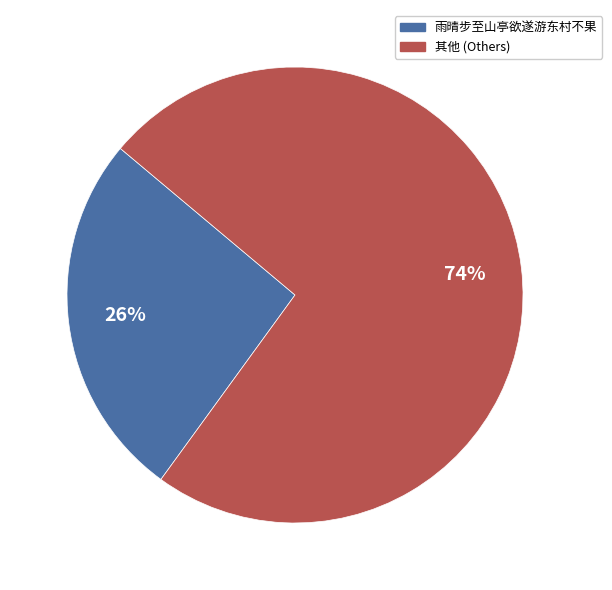

To the nearest percent, what is the difference between the largest and smallest slice percentages?

48%